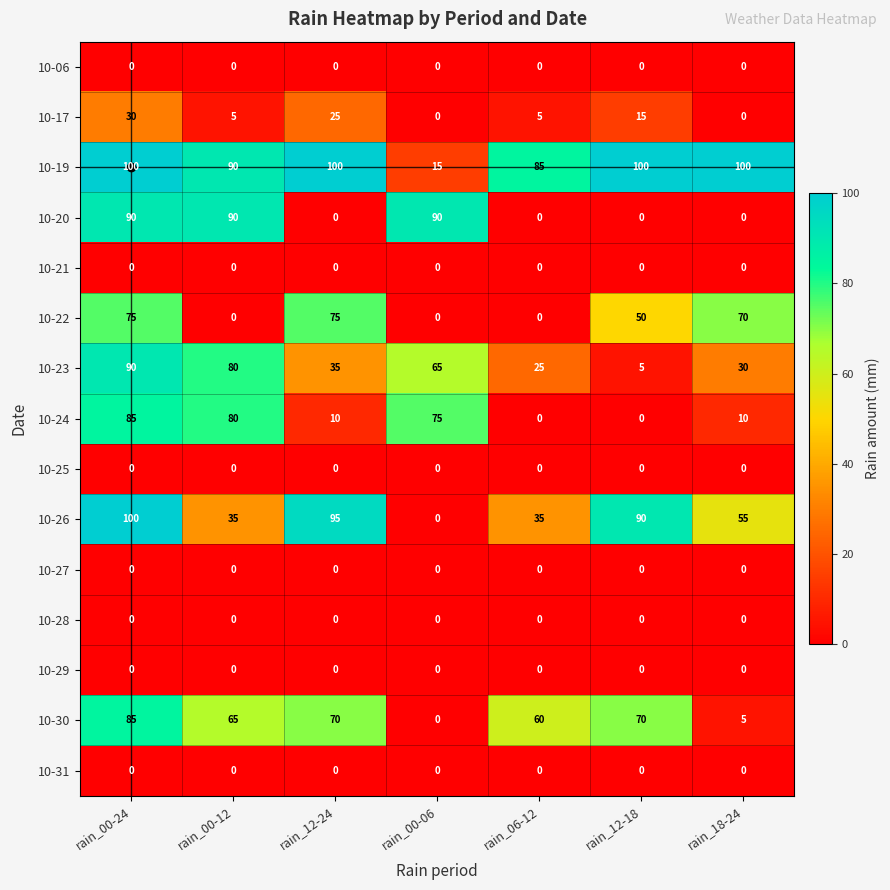

What value does the 10-26 series have at rain_00-12?

35